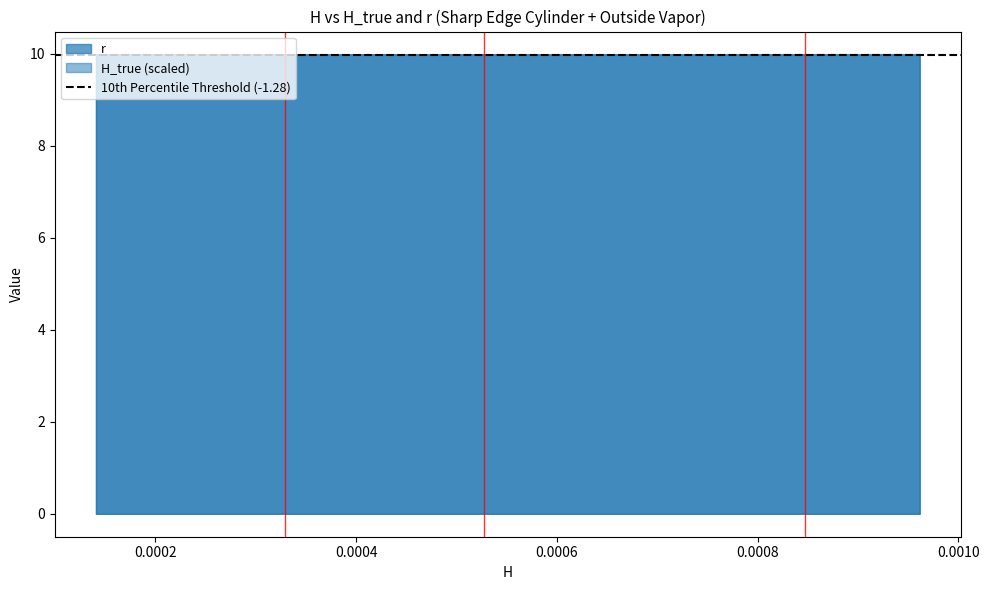

How many r values are between 9 and 10?

40